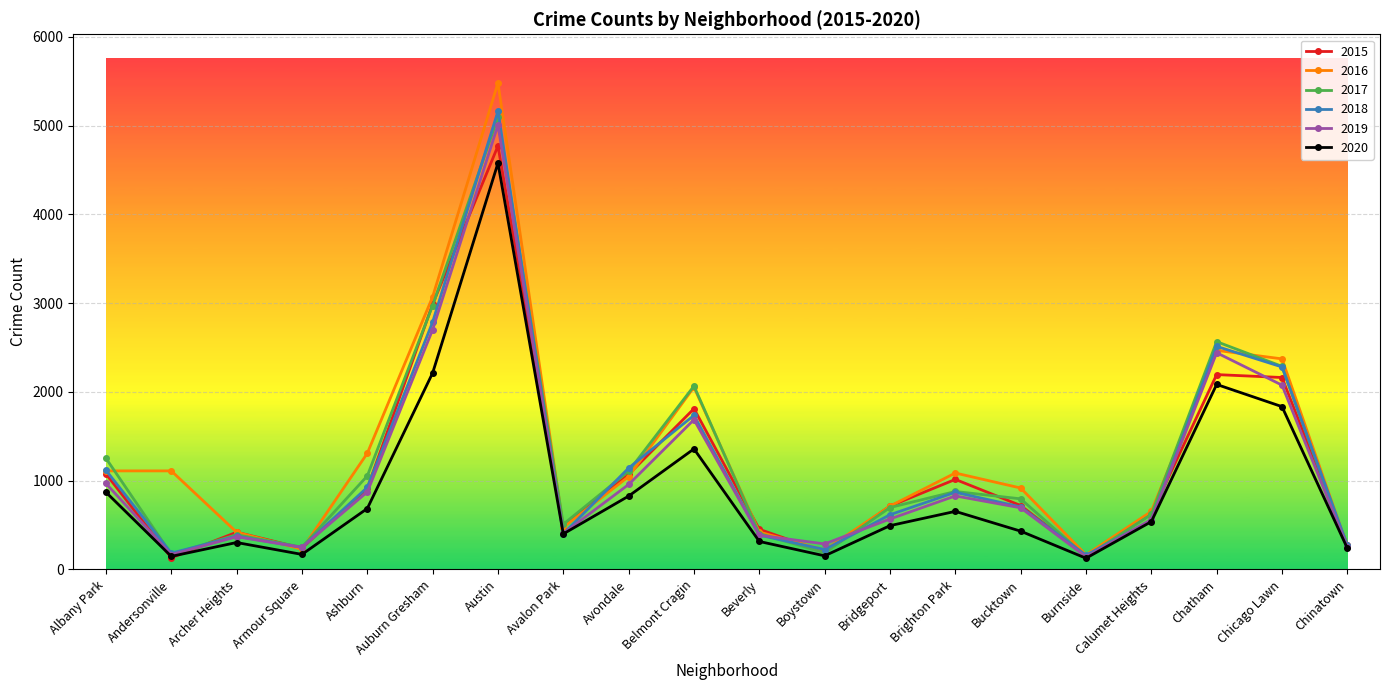

What is the maximum value shown in the chart?

5481